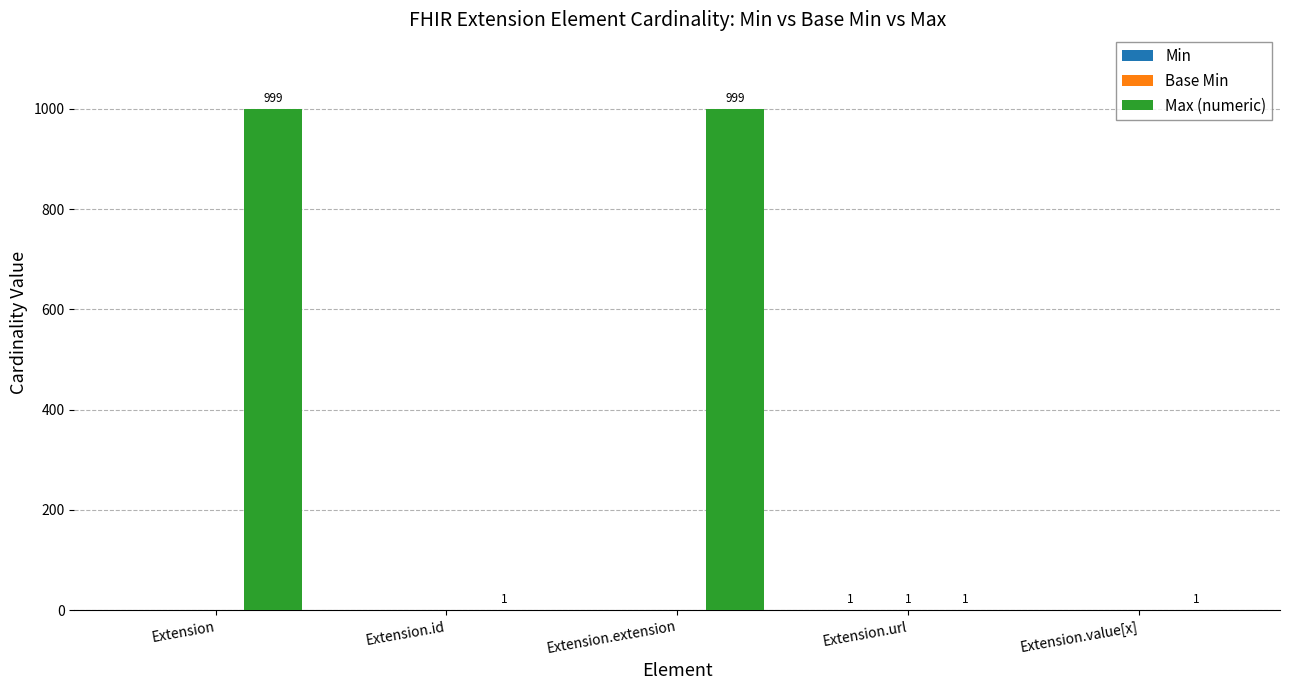

Which series has the largest total across all categories?

Max (numeric)